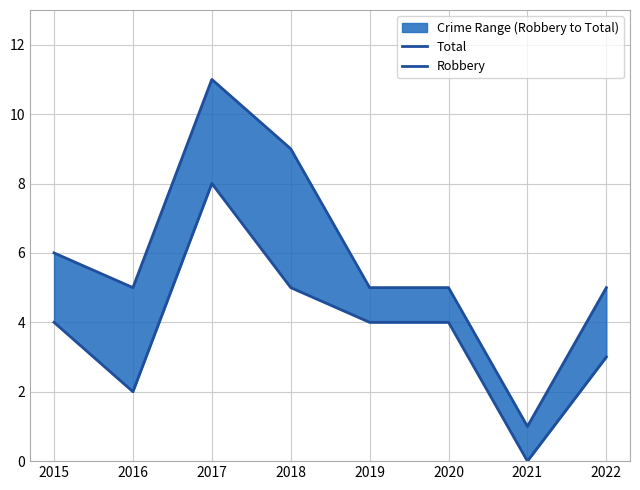

List the series in order of their overall mean, highest first.

Total, Robbery